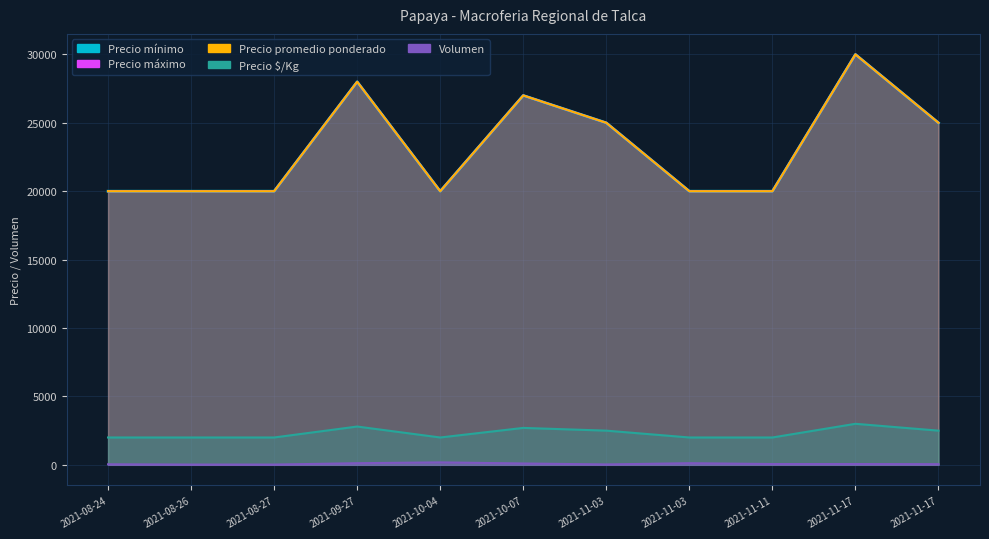

Does the chart display data point markers on the line(s)?

No